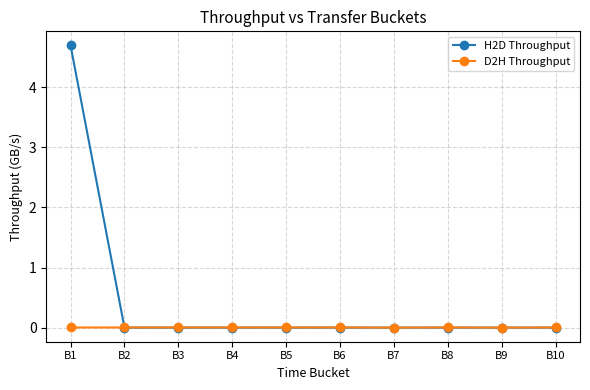

Which series has the largest total across all categories?

H2D Throughput